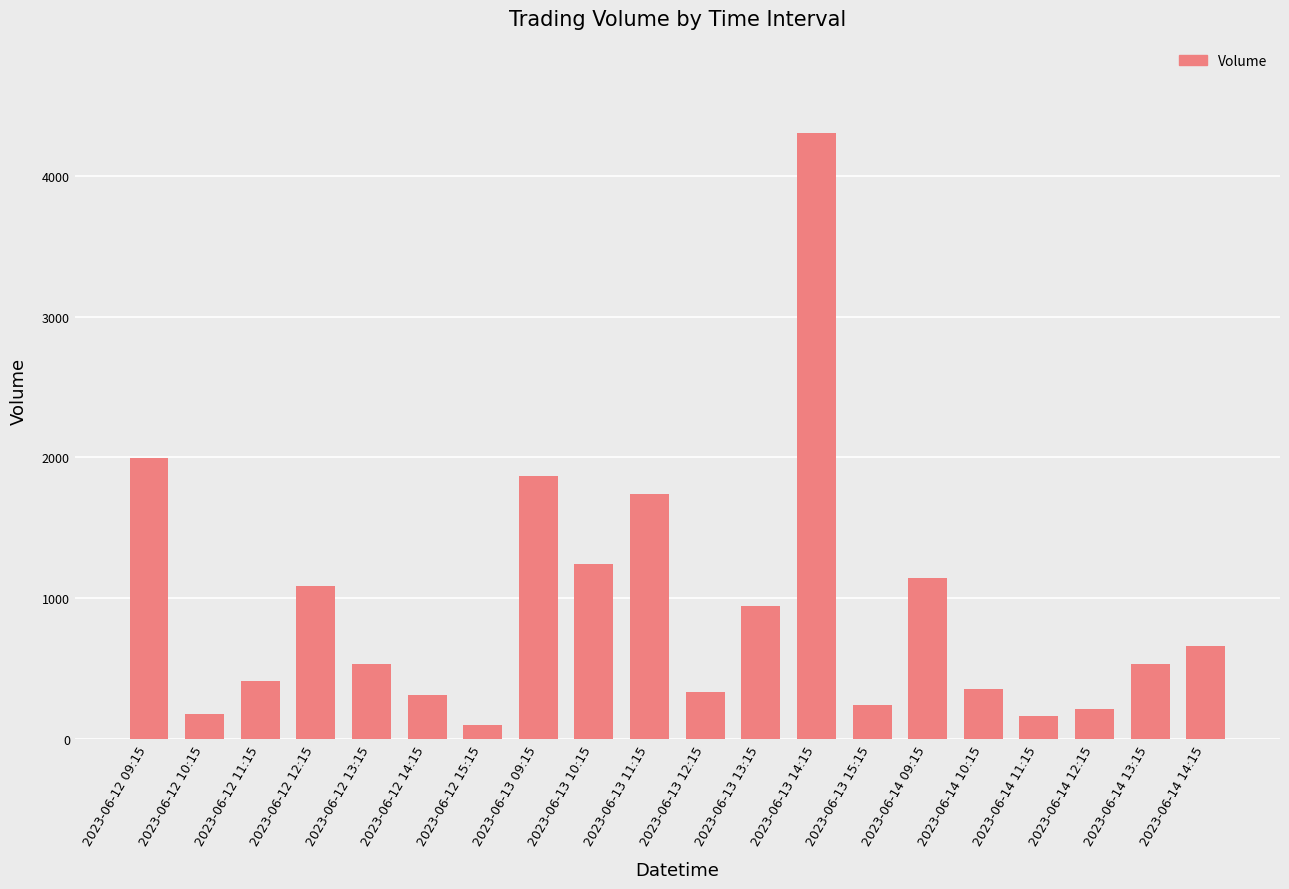

Is it true that the value at 2023-06-14 13:15 is 529?

True